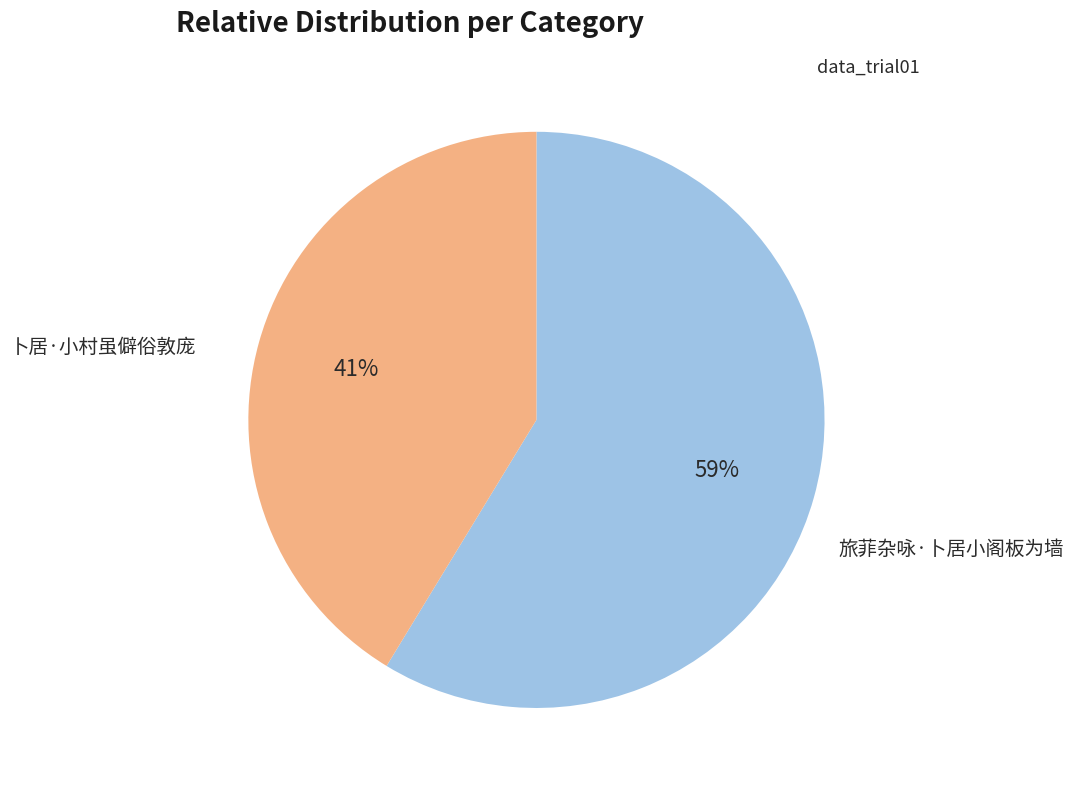

What is the largest slice in the pie chart?

卜居·小村虽僻俗敦庞